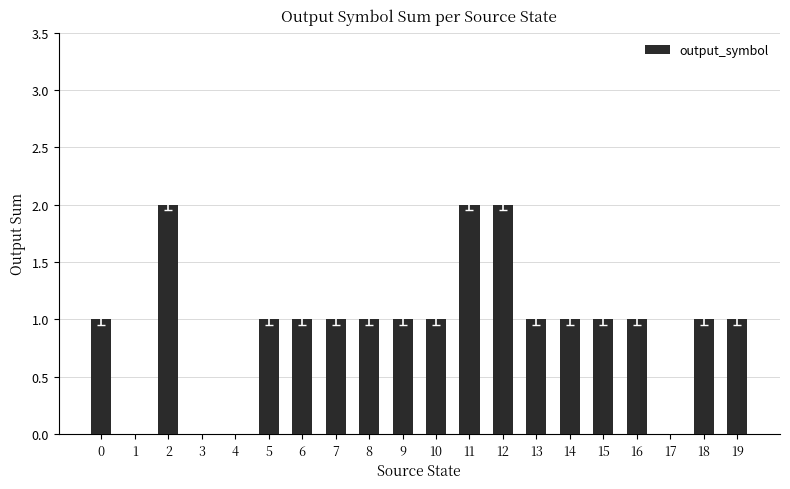

Are the bars horizontal?

No